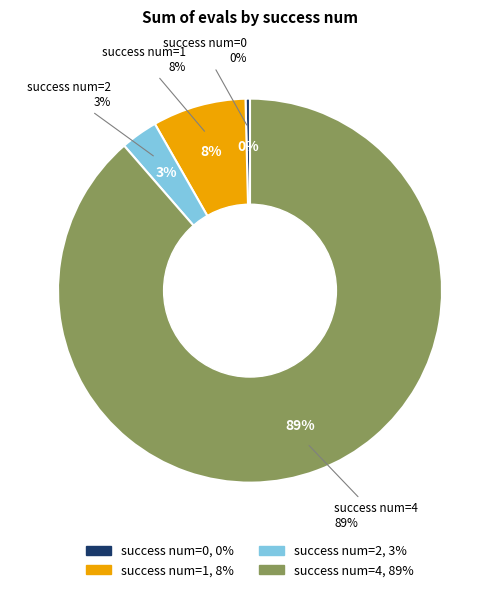

How many slices are in this pie chart?

4